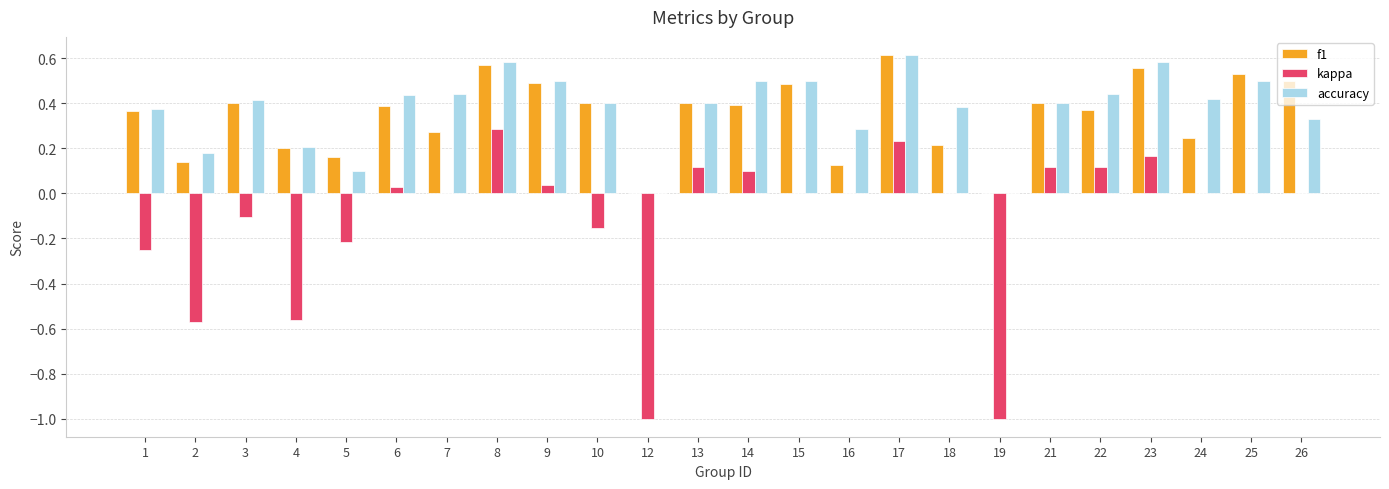

Between 12 and 22, which series saw the biggest shift?

kappa